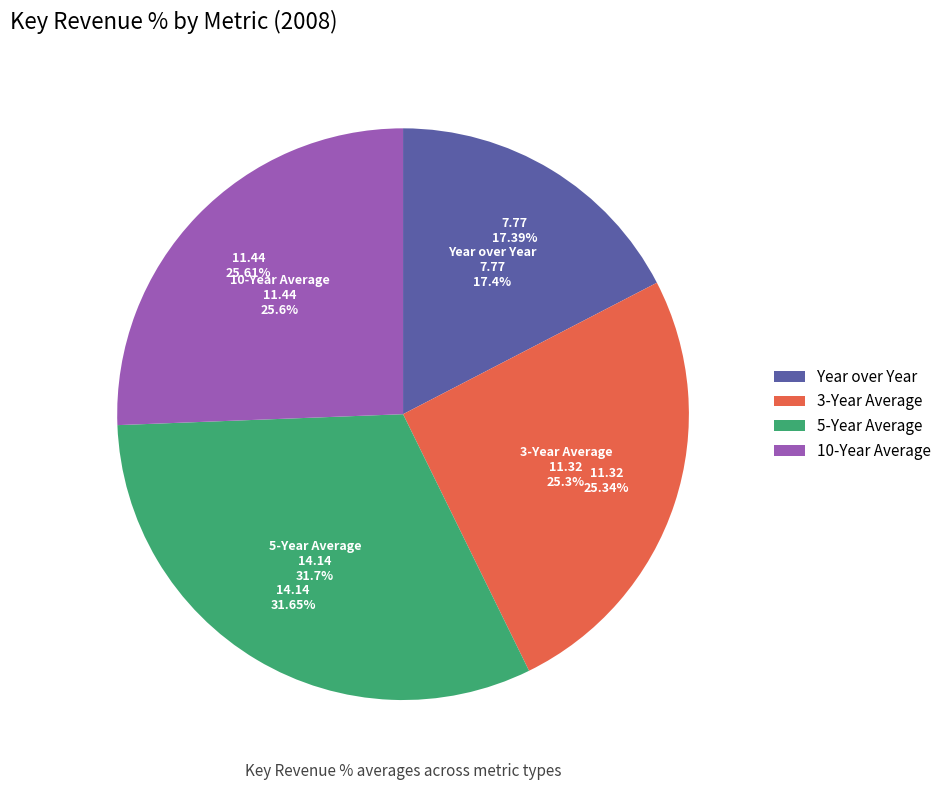

Does 3-Year Average account for over 50% of the chart?

No